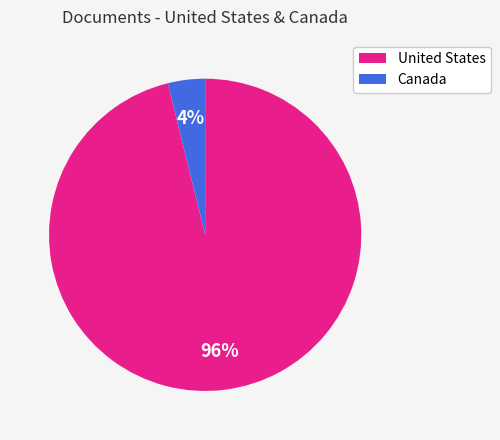

Is there any slice that represents more than half of the pie?

Yes